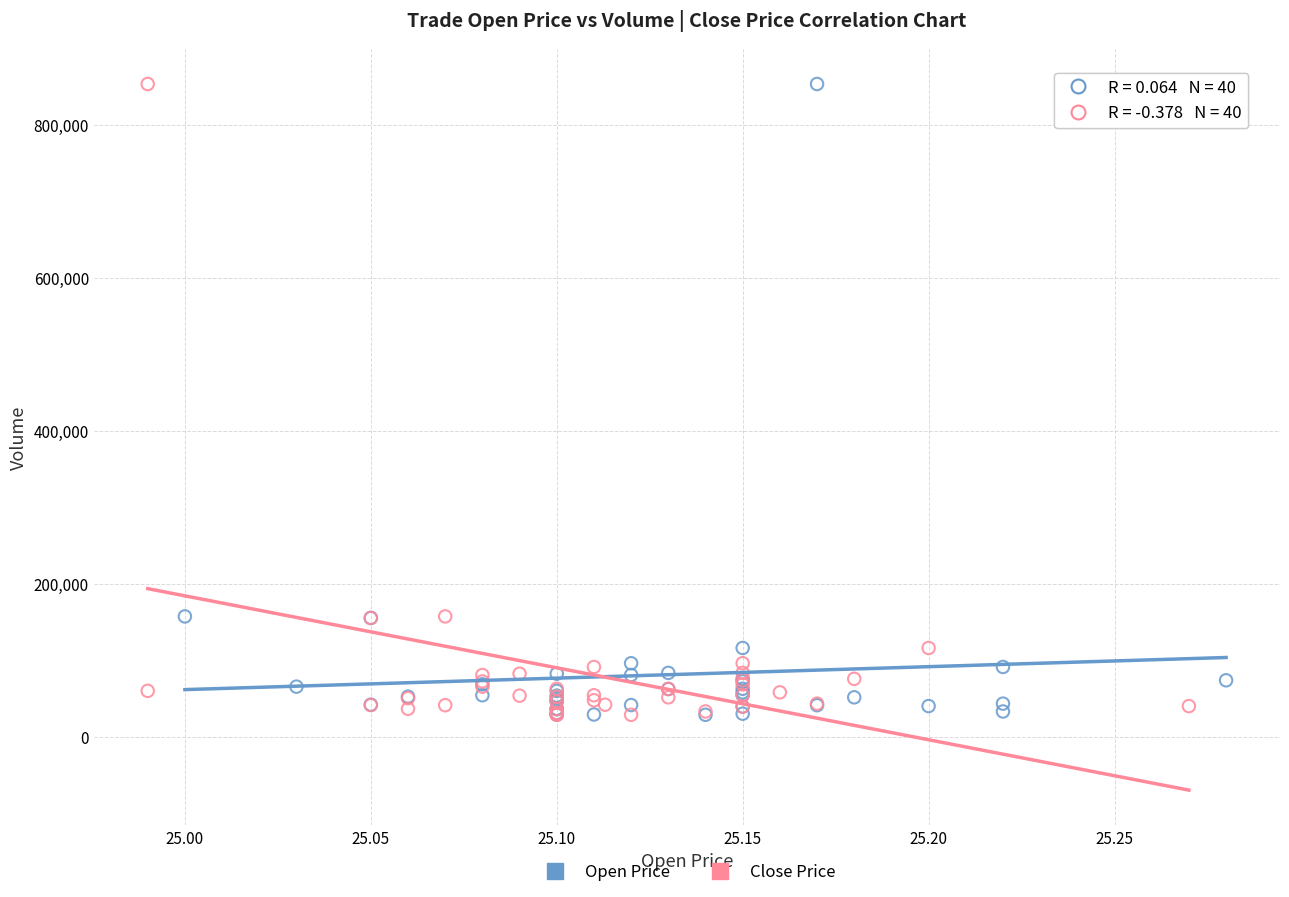

What are all the series names shown in the legend?

Open Price, Close Price